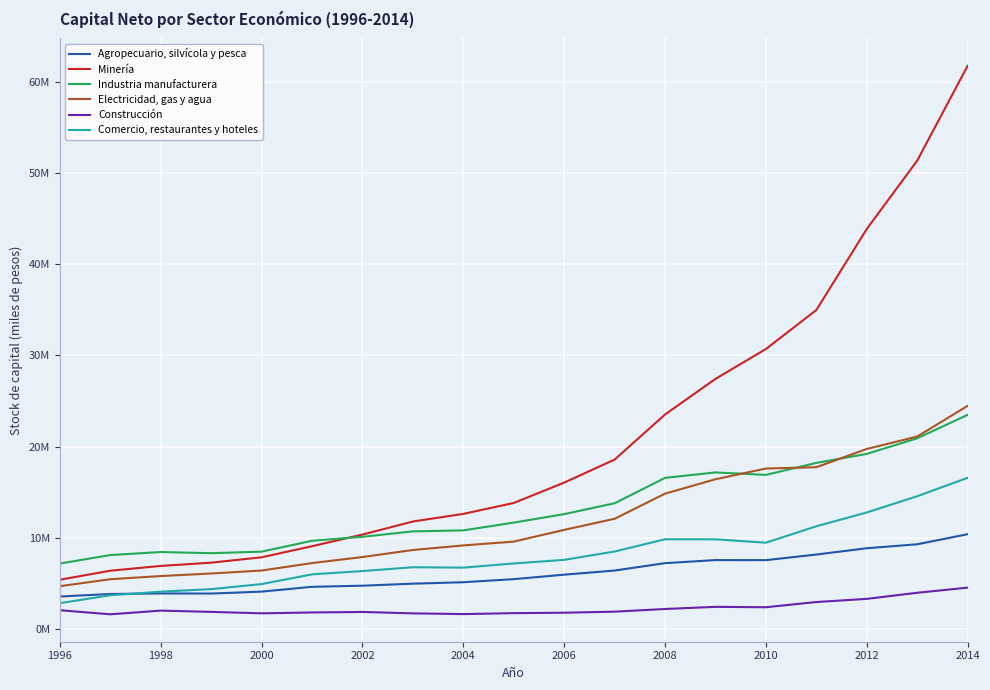

Reading left to right, list all the values displayed in this chart.

Agropecuario, silvícola y pesca: 3590573	3867844	3927378	3916272	4127343	4654994	4776896	4998580	5155958	5494000	5983026	6437231	7245703	7581598	7574782	8190756	8881086	9312158	10419670
Minería: 5432015	6418788	6942572	7299186	7887746	9103003	10378055	11809395	12644001	13837210	16072363	18590991	23533248	27431902	30703818	34976142	43854831	51341766	61729355
Industria manufacturera: 7206458	8132788	8464068	8338320	8505201	9697980	10134030	10727552	10836983	11688547	12618670	13807619	16588541	17185423	16915864	18226528	19216449	20922600	23490890
Electricidad, gas y agua: 4723257	5485721	5833137	6114089	6437619	7253982	7916954	8687848	9188397	9607045	10891025	12108108	14859777	16437394	17612898	17754885	19756094	21115222	24480851
Construcción: 2086133	1643160	2045826	1907233	1751189	1844529	1900321	1745928	1665683	1769120	1816807	1932081	2224150	2459824	2416389	2987771	3332951	4000344	4563180
Comercio, restaurantes y hoteles: 2865996	3726374	4124045	4397781	4955474	6020599	6378740	6797233	6757147	7212865	7606744	8522311	9863932	9855510	9487976	11286704	12799498	14576461	16596374